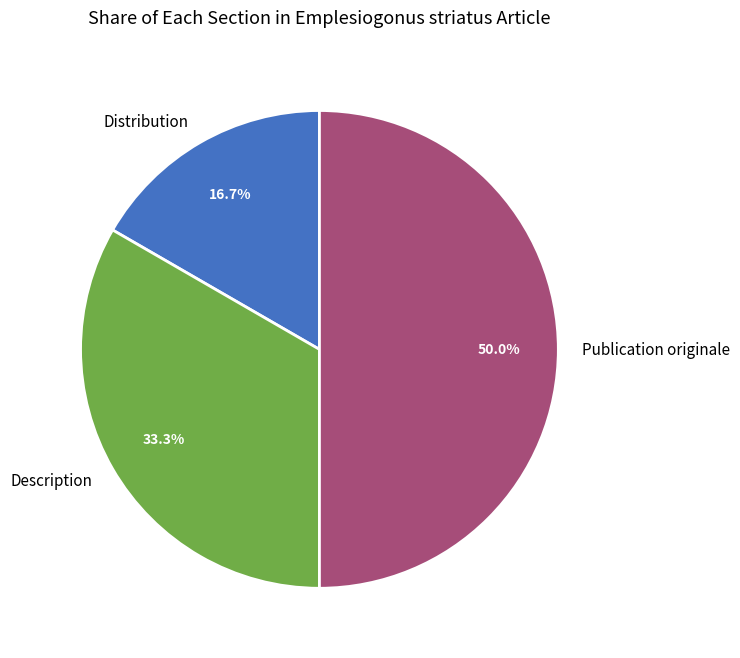

To the nearest percent, what is the combined percentage of Description and Publication originale?

83%